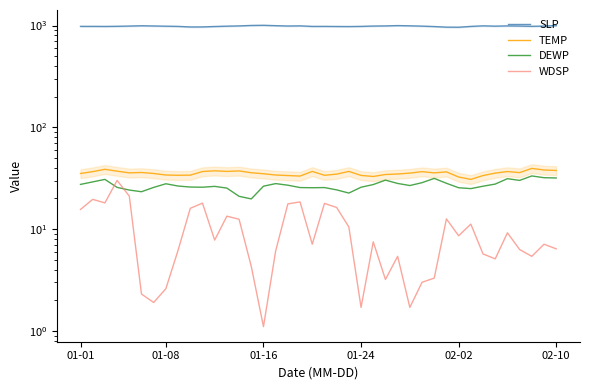

True or false: TEMP and DEWP cross at least once.

False